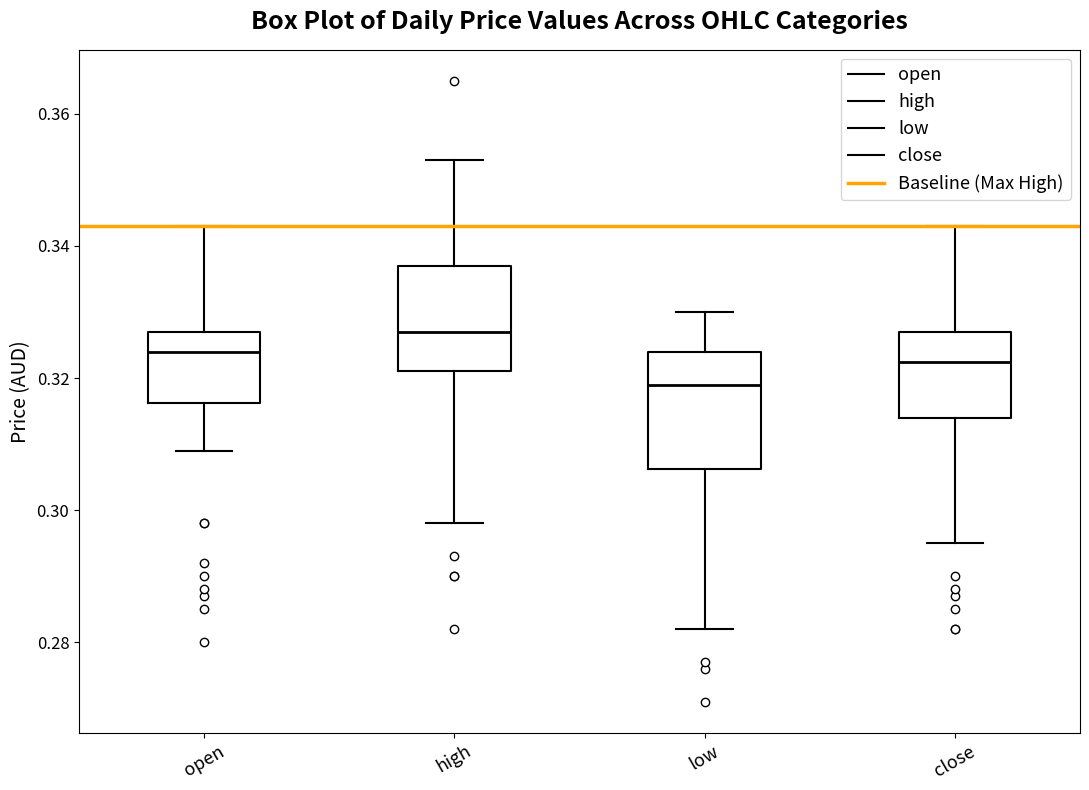

Where is the upper edge of the box for open on the y-axis? The values are not printed on the chart, so give them approximately, as read against the axis.

0.328